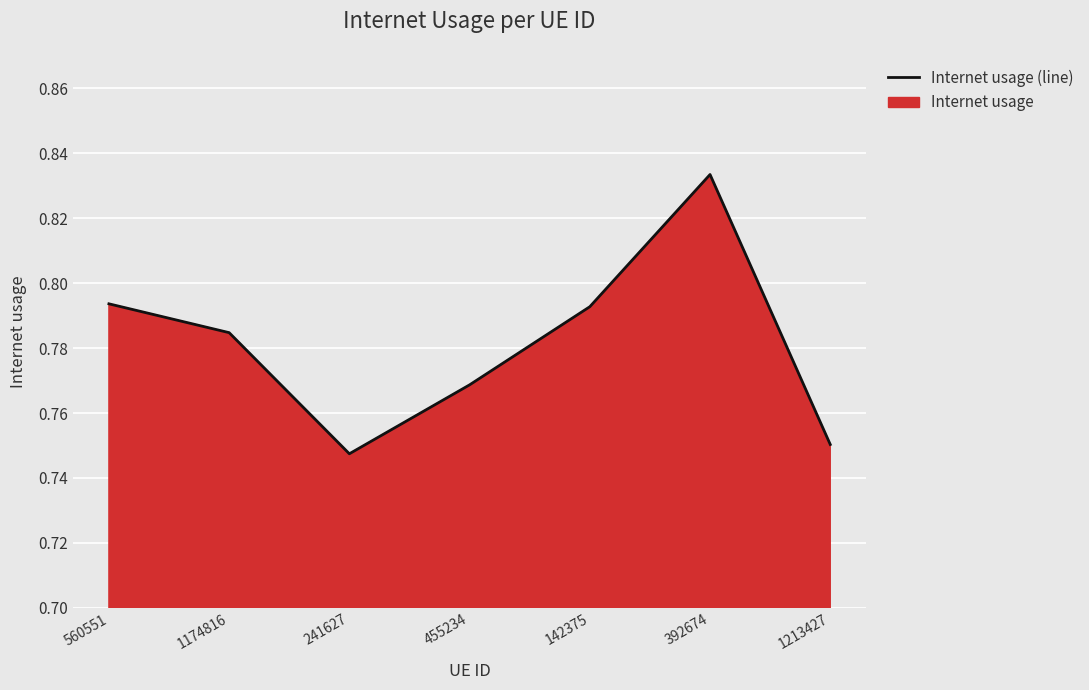

Does the chart display data point markers on the line(s)?

No